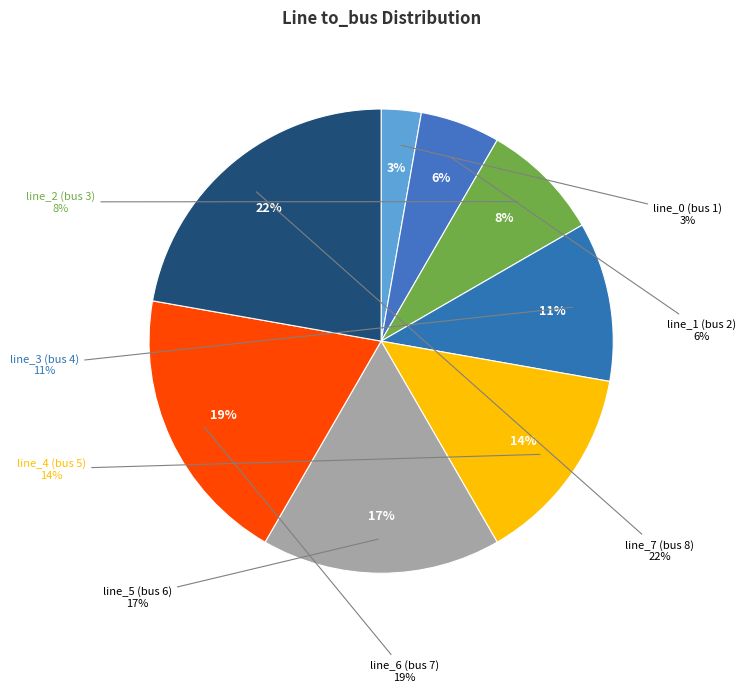

How much of the chart is everything except line_1 (bus 2)?

94.4%